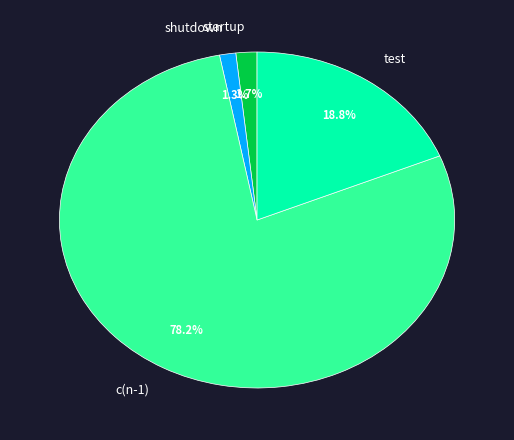

Between test and c(n-1), which is larger?

c(n-1)